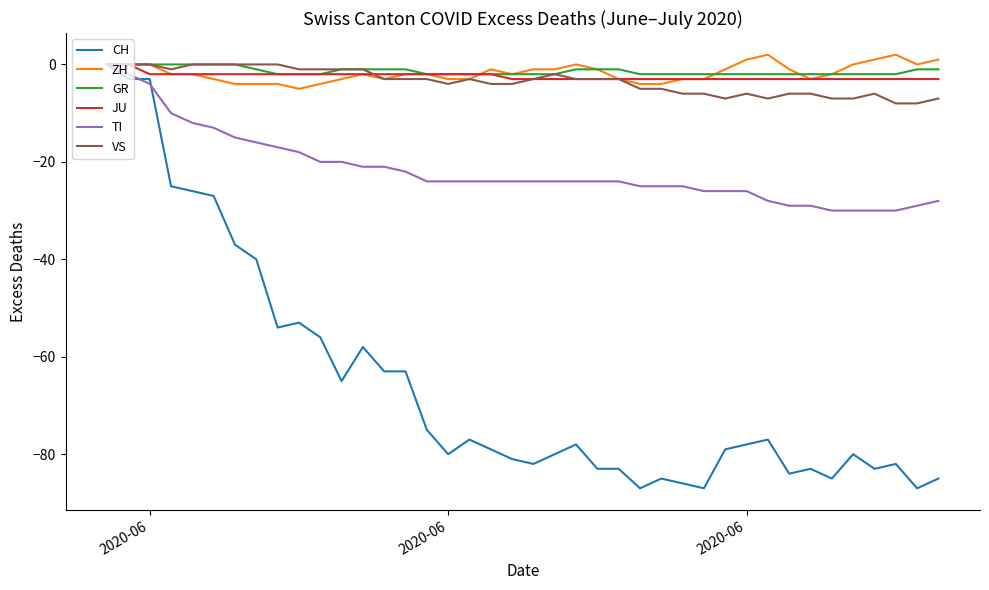

What is the smallest value displayed?

-87